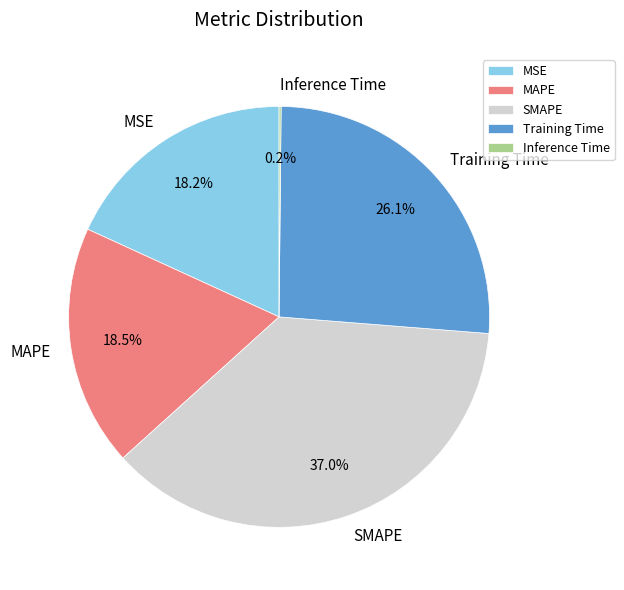

Is it true that SMAPE is 37% of the pie?

True